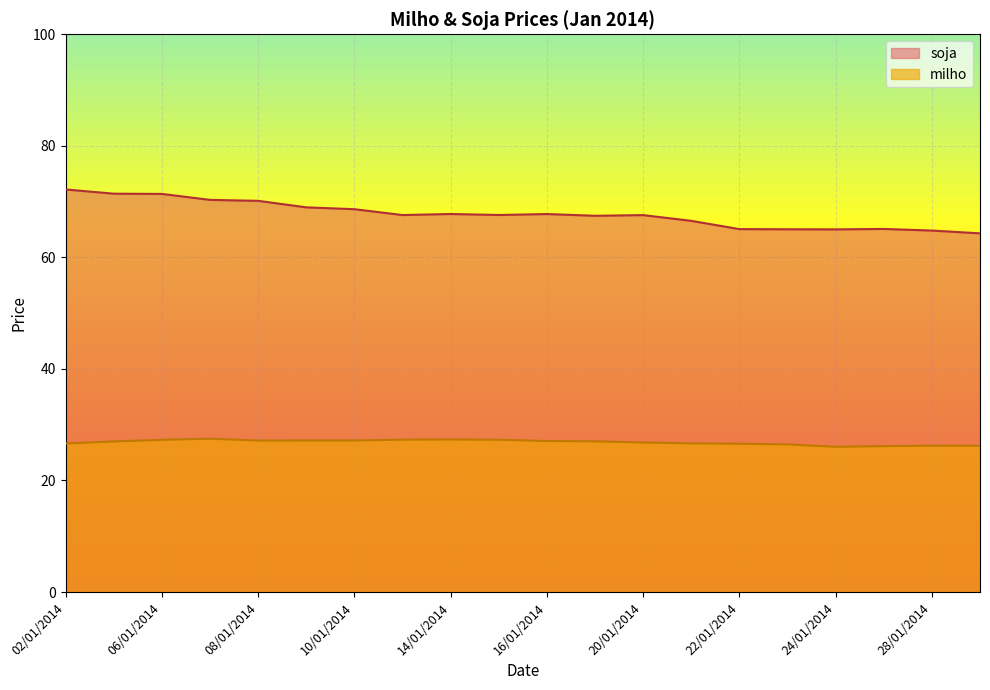

True or false: milho and soja cross at least once.

False